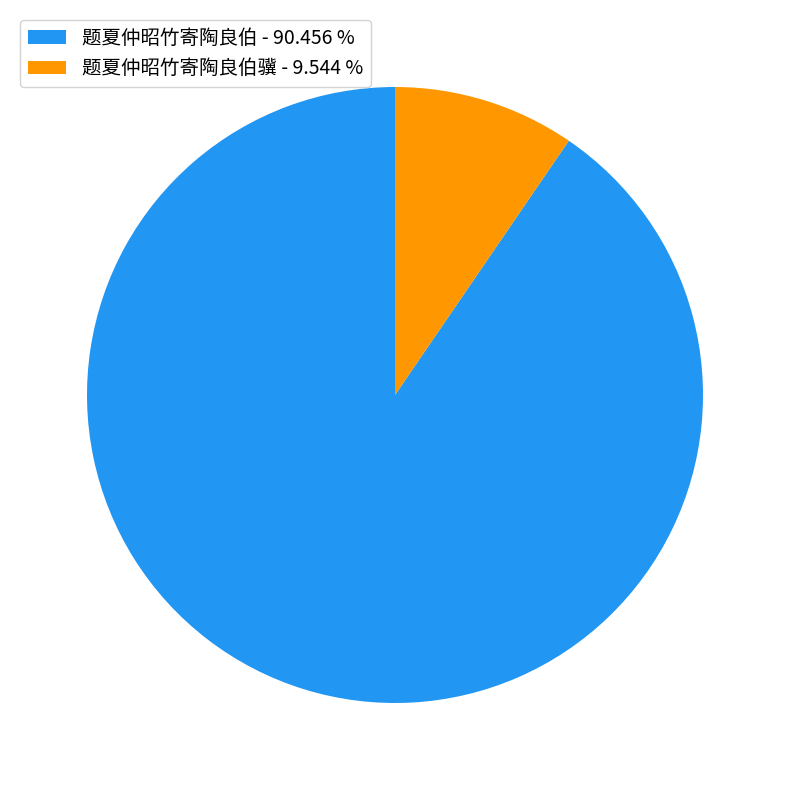

Between 题夏仲昭竹寄陶良伯 - 90.456 % and 题夏仲昭竹寄陶良伯骥 - 9.544 %, which is larger?

题夏仲昭竹寄陶良伯 - 90.456 %